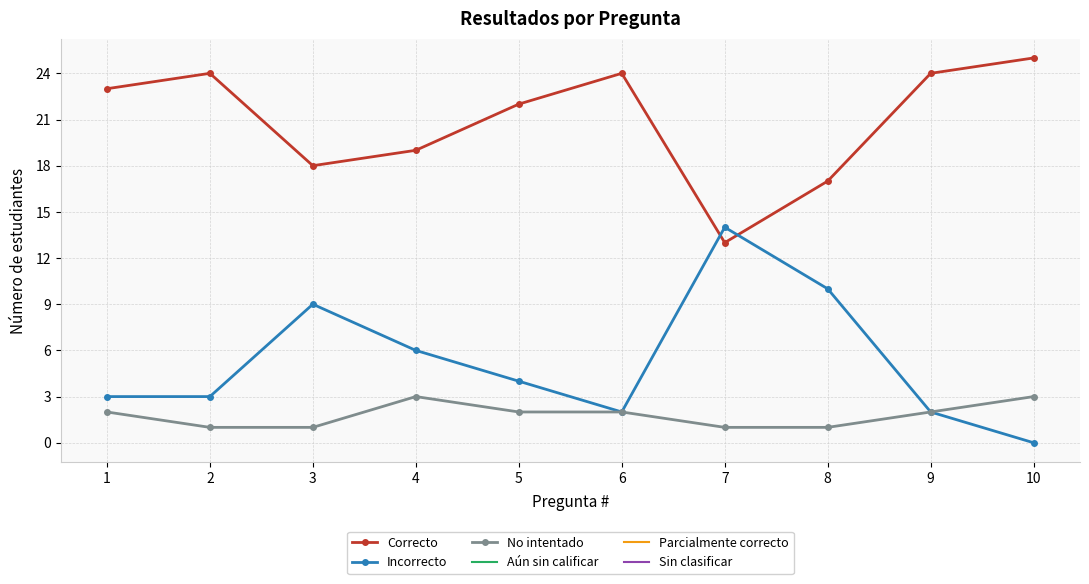

In Incorrecto, how many points are higher than both neighbors (excluding endpoints)?

2